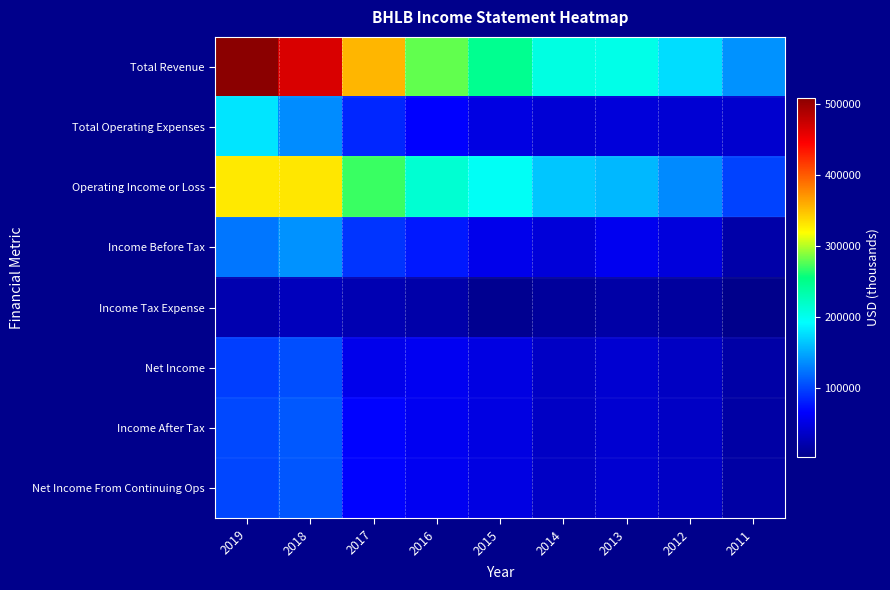

Which category has the highest value across all series?

2019